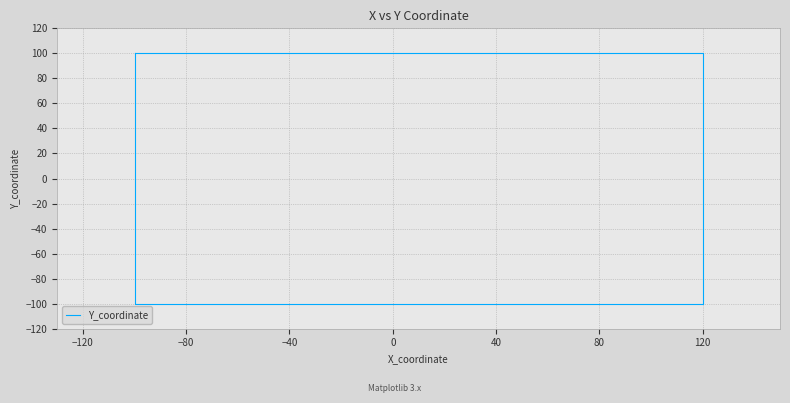

What is the difference between the values at −40 and 0?

200